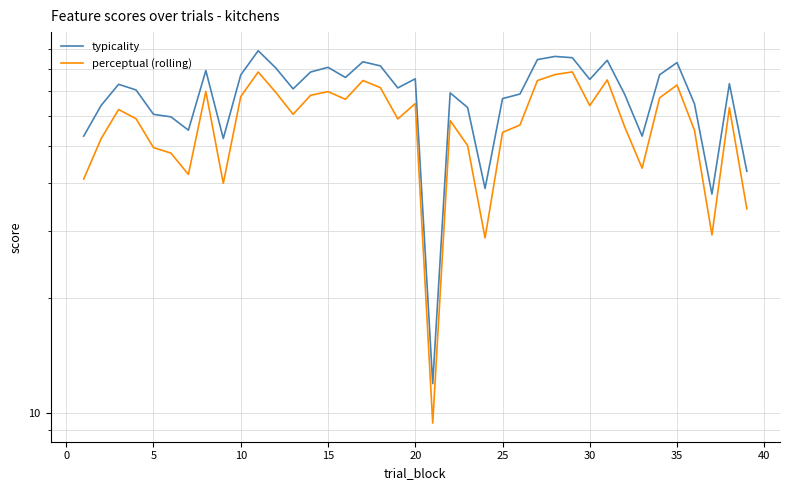

In perceptual (rolling), how many points are lower than both neighbors (excluding endpoints)?

10